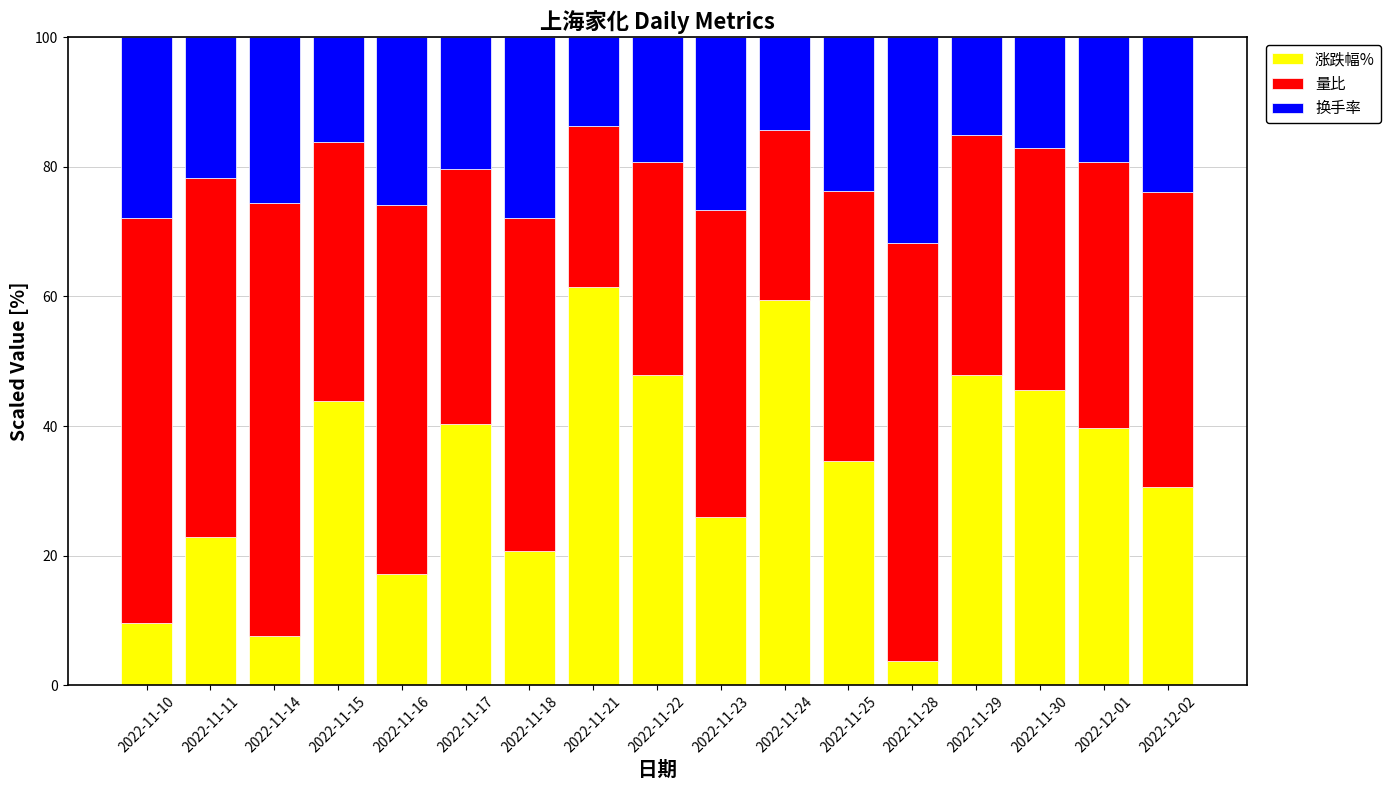

True or false: 涨跌幅% has a value of 20.3 at 2022-11-29.

False